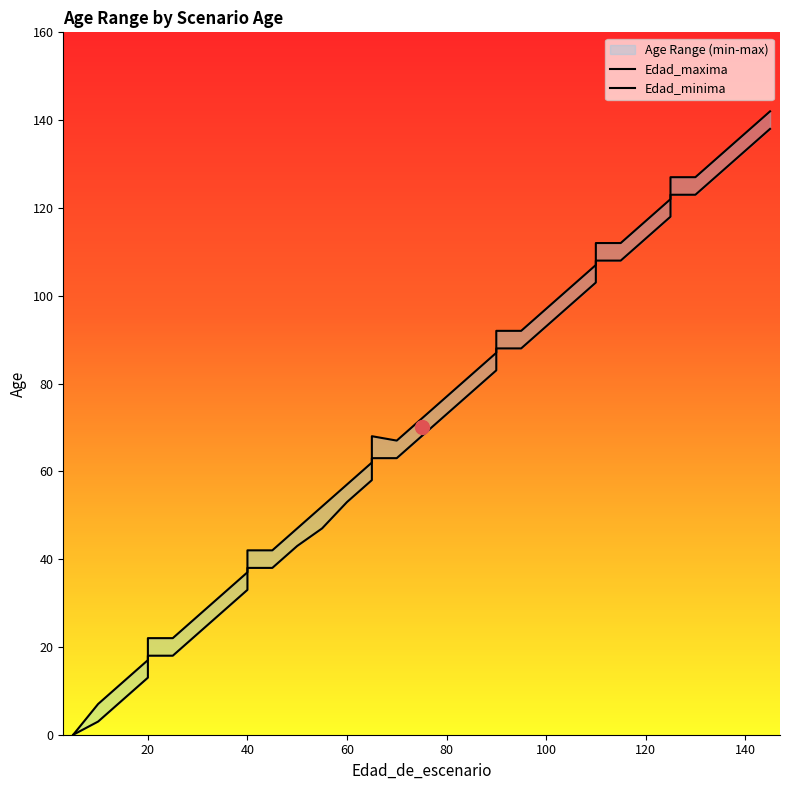

List the series in order of their overall mean, highest first.

Edad_maxima, Edad_minima